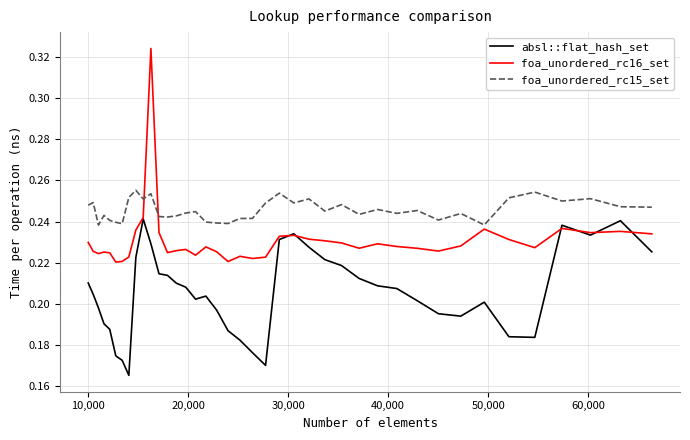

Which series has the widest spread of values?

foa_unordered_rc16_set